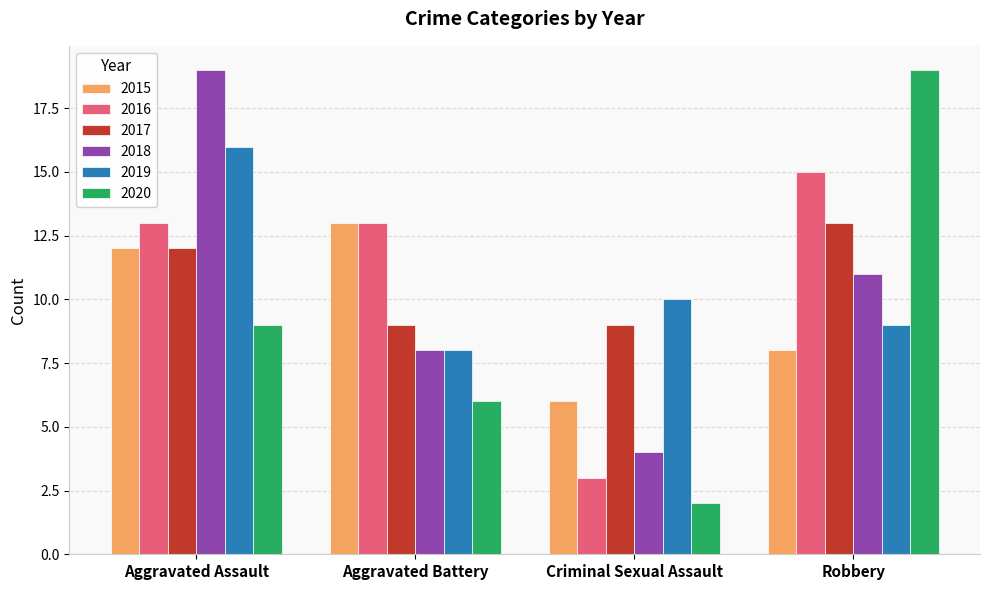

Which series has the largest total across all categories?

2016